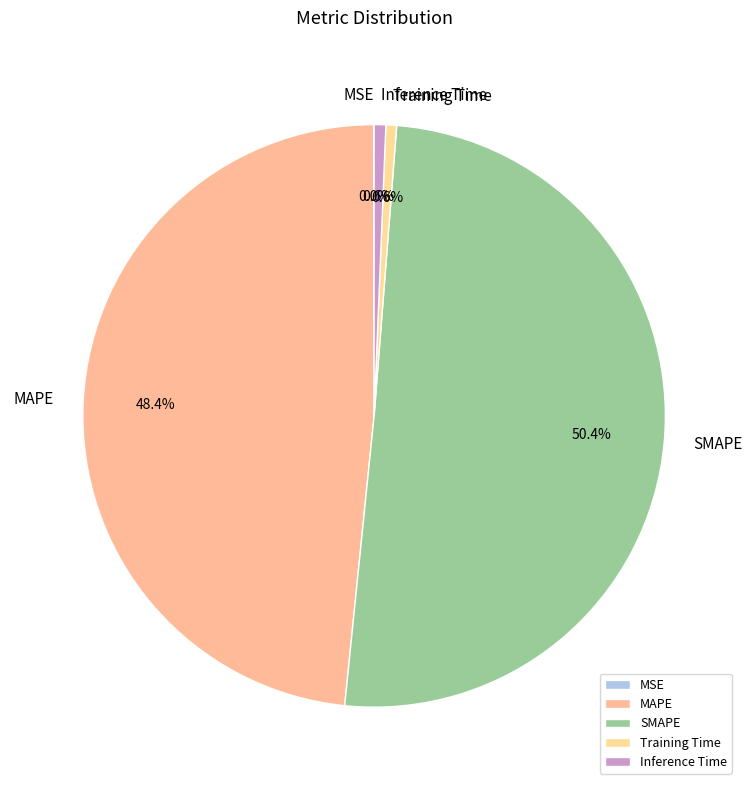

Which category accounts for the majority?

SMAPE